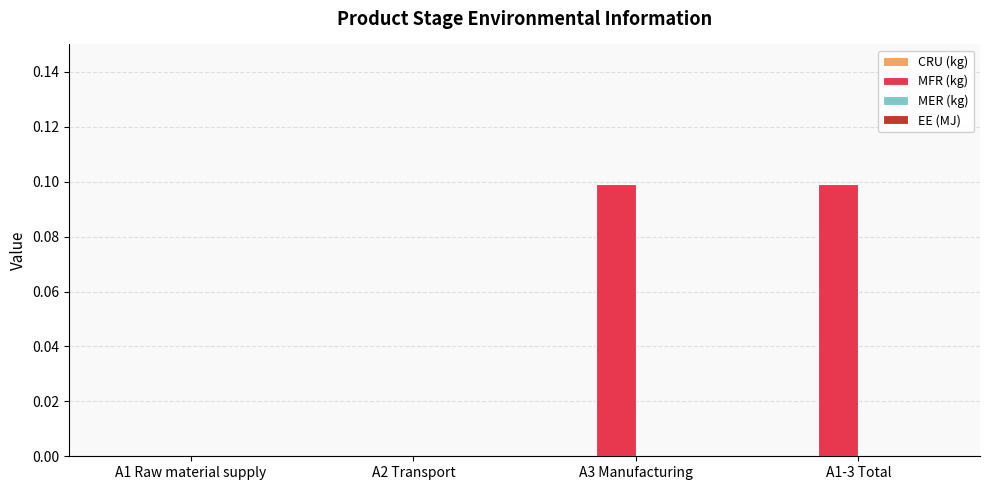

Reading left to right, list all the values displayed in this chart.

A1 Raw material supply=0.0	A2 Transport=0.0	A3 Manufacturing=0.1	A1-3 Total=0.1